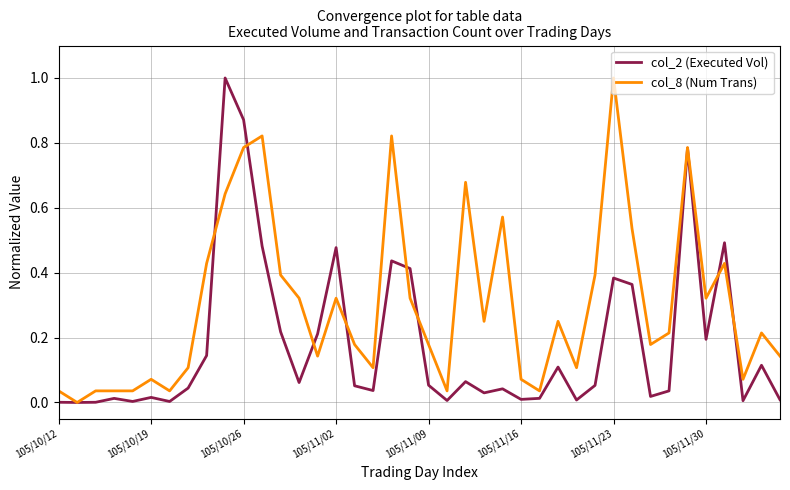

What is the maximum value shown in the chart?

1.0